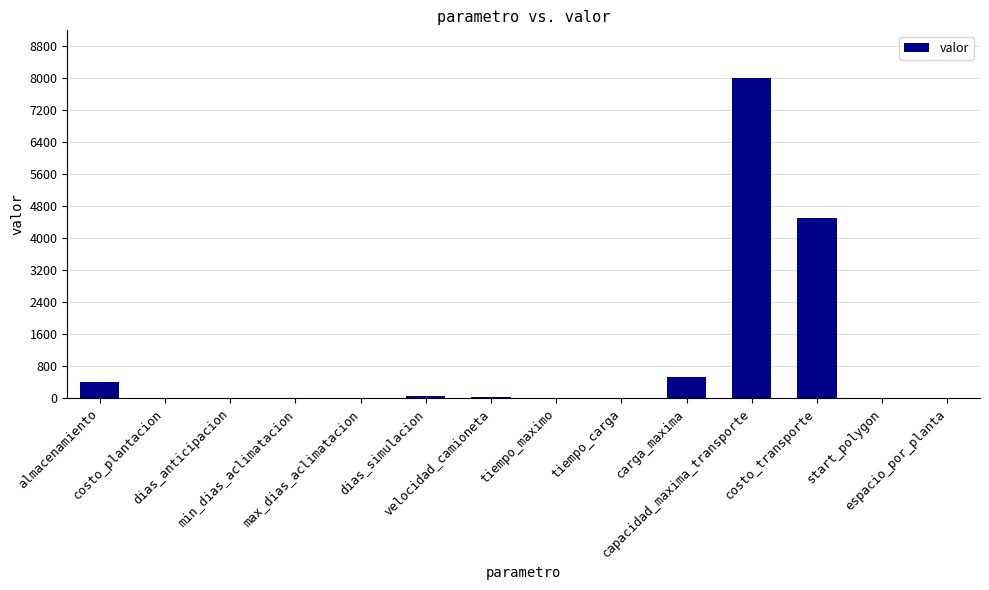

What is the greatest value displayed?

8000.0